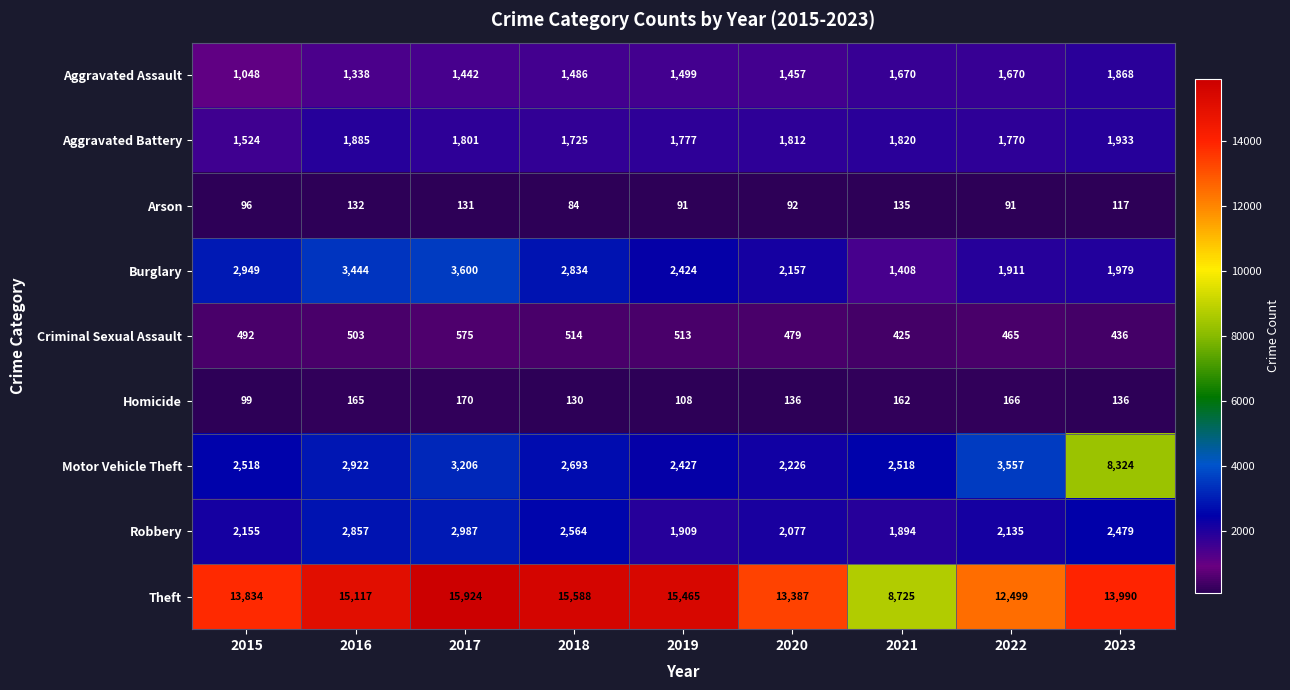

Is it true that Aggravated Battery equals 1770 at 2022?

True